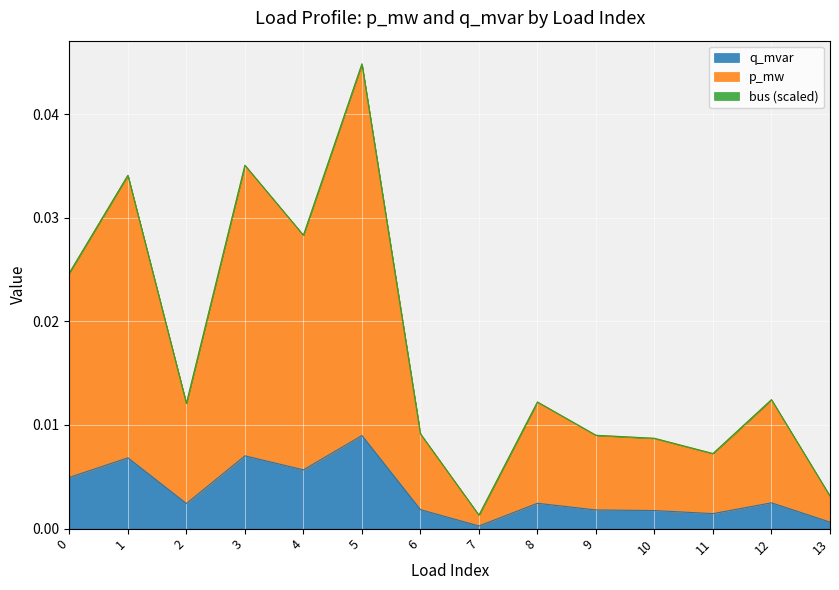

At which category is the sum across all series the highest?

5